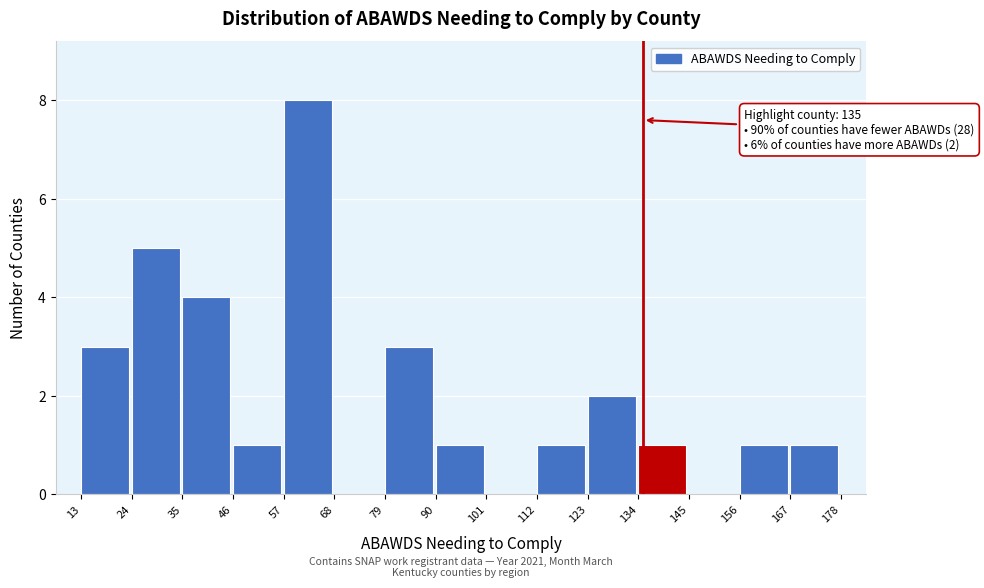

Over which range of the x-axis is the bar tallest?

57 to 68